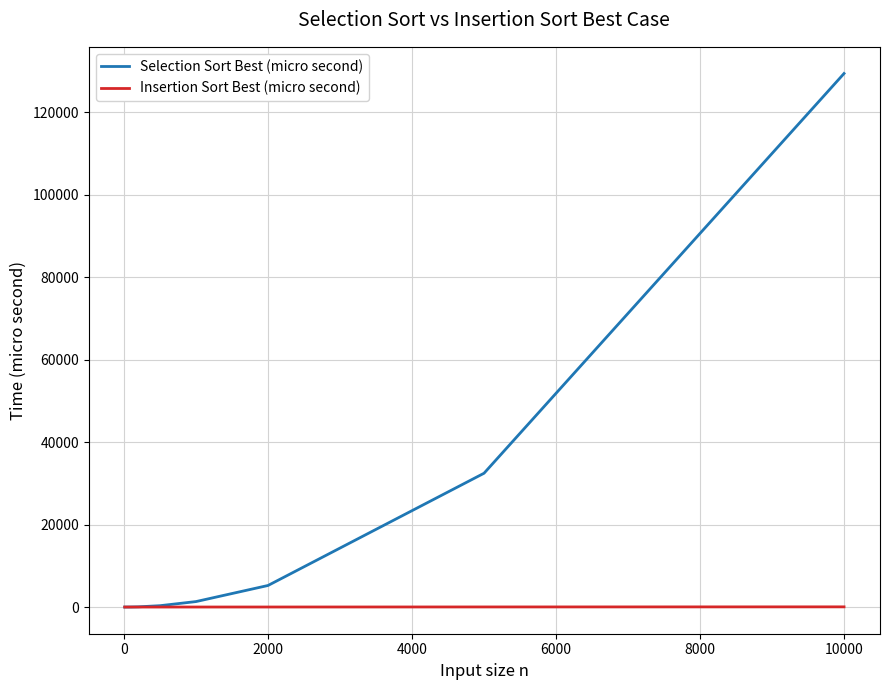

Which series has the largest range (max minus min)?

Selection Sort Best (micro second)